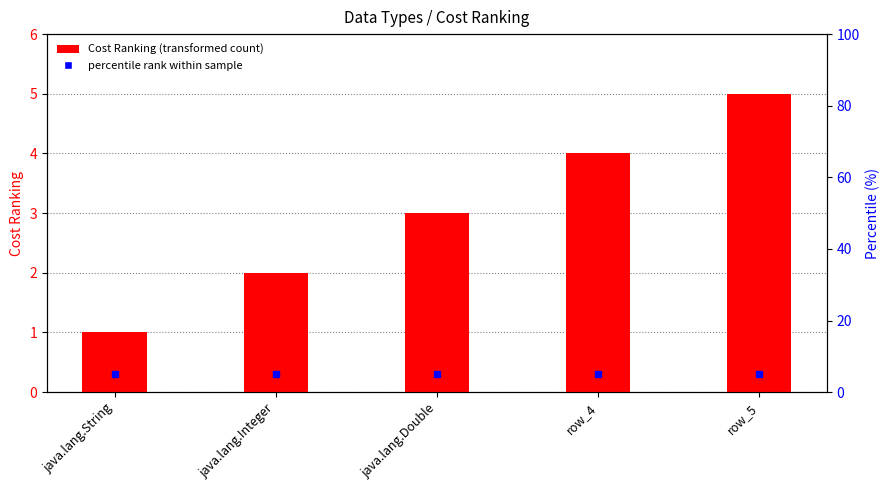

Between row_5 and row_4, which is larger?

row_5